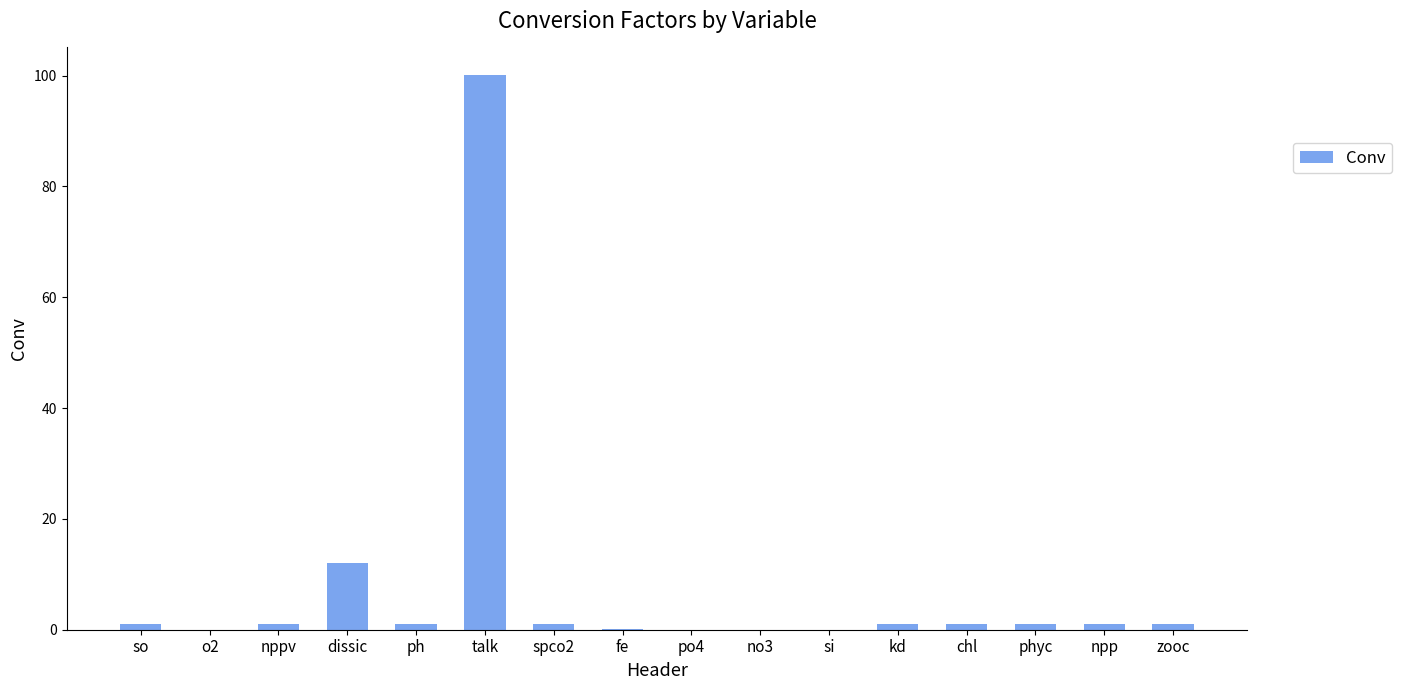

Is it true that the value at si is 0.0?

True